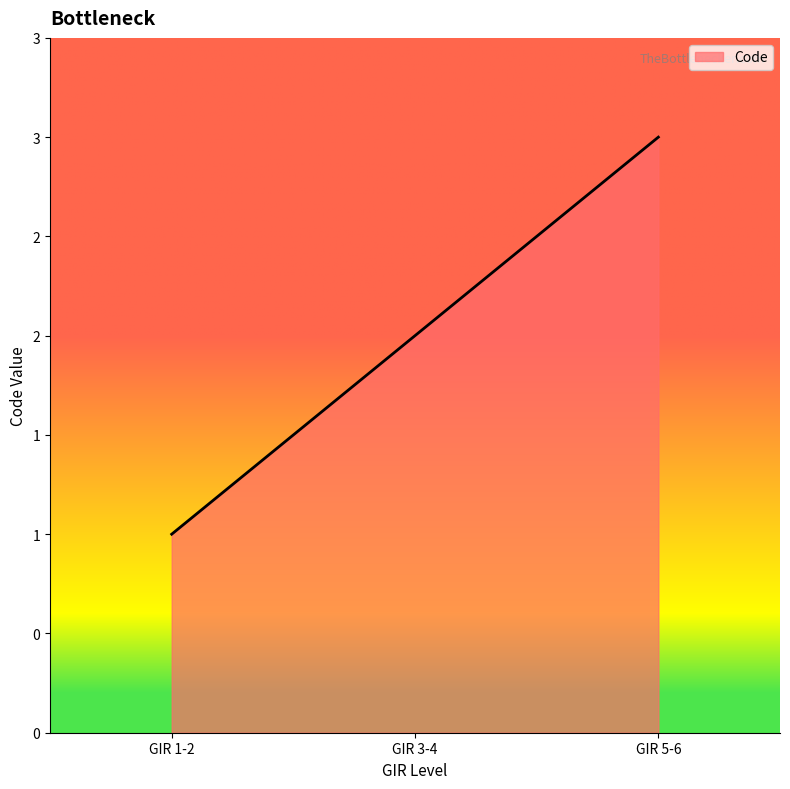

Is this an area chart (filled region under the line)?

Yes